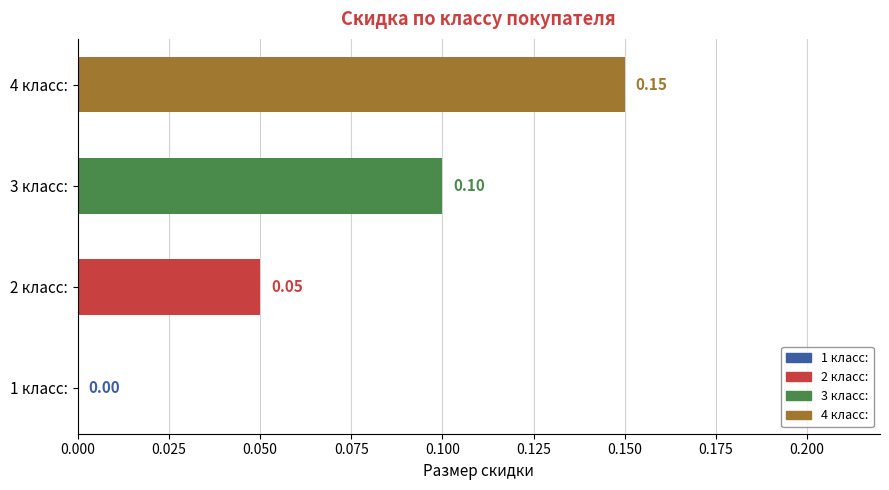

Which has a higher value, 3 класс: or 4 класс:?

4 класс: